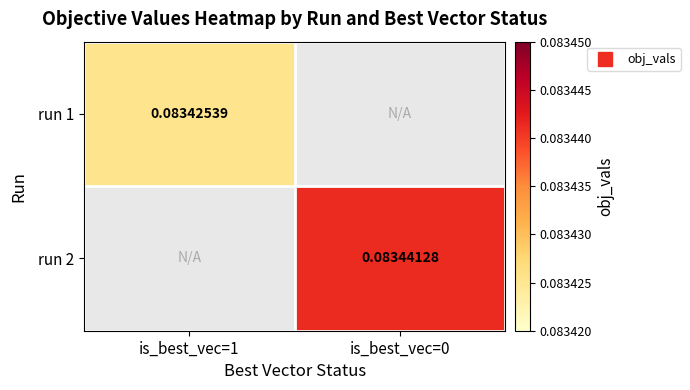

The value of run 2 at is_best_vec=0 is 0.1. True or false?

True